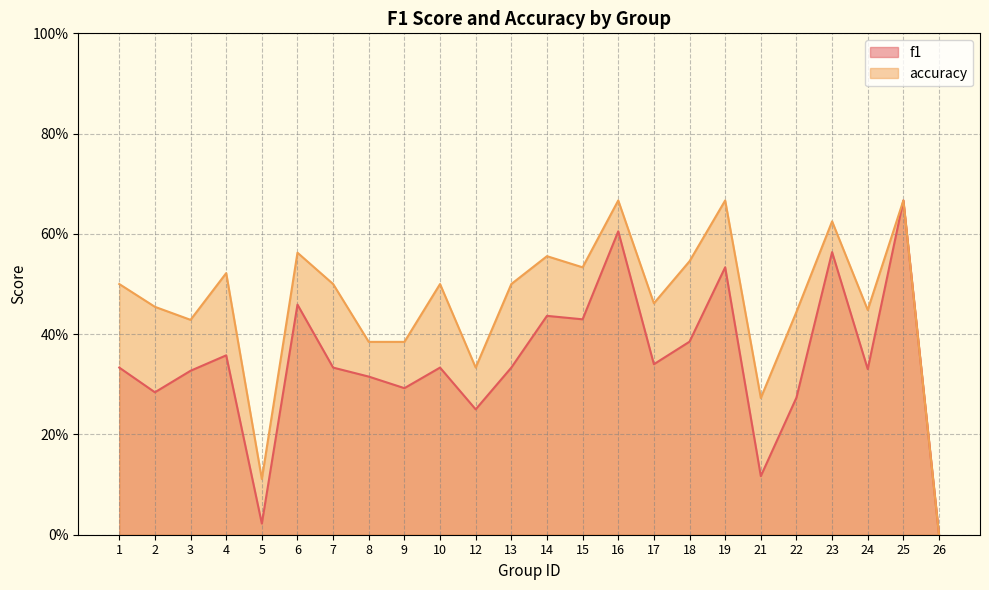

Reading right to left, what are all the values shown in this chart?

f1: 26=0.0	25=0.7	24=0.3	23=0.6	22=0.3	21=0.1	19=0.5	18=0.4	17=0.3	16=0.6	15=0.4	14=0.4	13=0.3	12=0.2	10=0.3	9=0.3	8=0.3	7=0.3	6=0.5	5=0.0	4=0.4	3=0.3	2=0.3	1=0.3
accuracy: 26=0.0	25=0.7	24=0.4	23=0.6	22=0.4	21=0.3	19=0.7	18=0.5	17=0.5	16=0.7	15=0.5	14=0.6	13=0.5	12=0.3	10=0.5	9=0.4	8=0.4	7=0.5	6=0.6	5=0.1	4=0.5	3=0.4	2=0.5	1=0.5